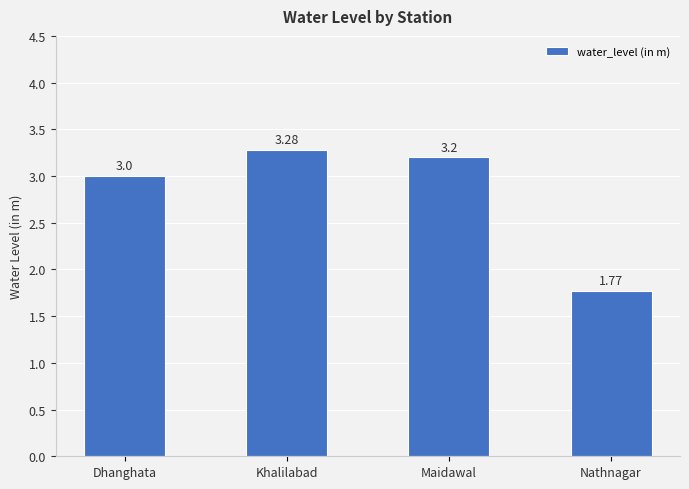

What is the average value?

2.8